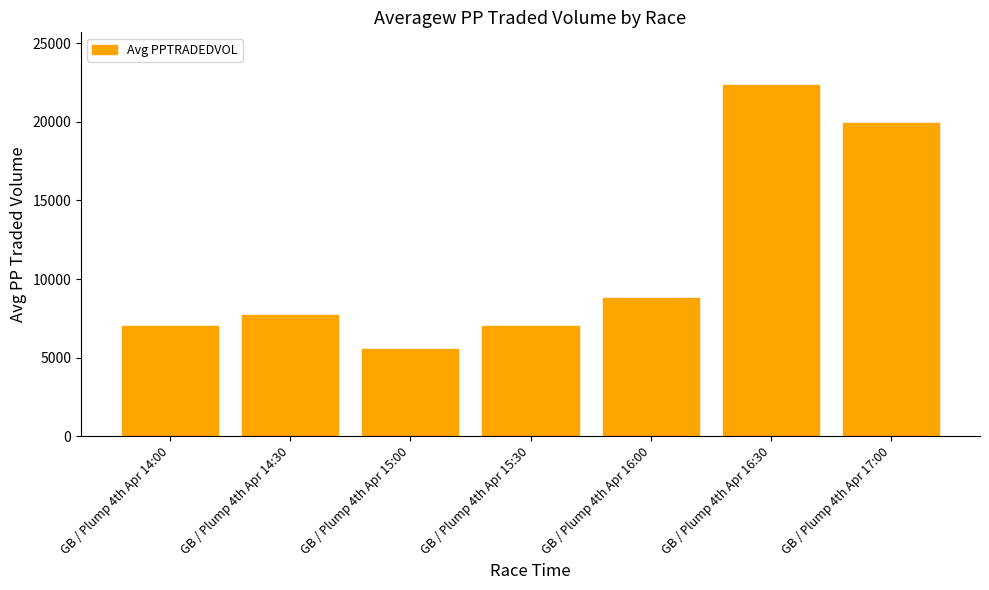

The value at GB / Plump 4th Apr 16:00 is 8813.3. True or false?

True